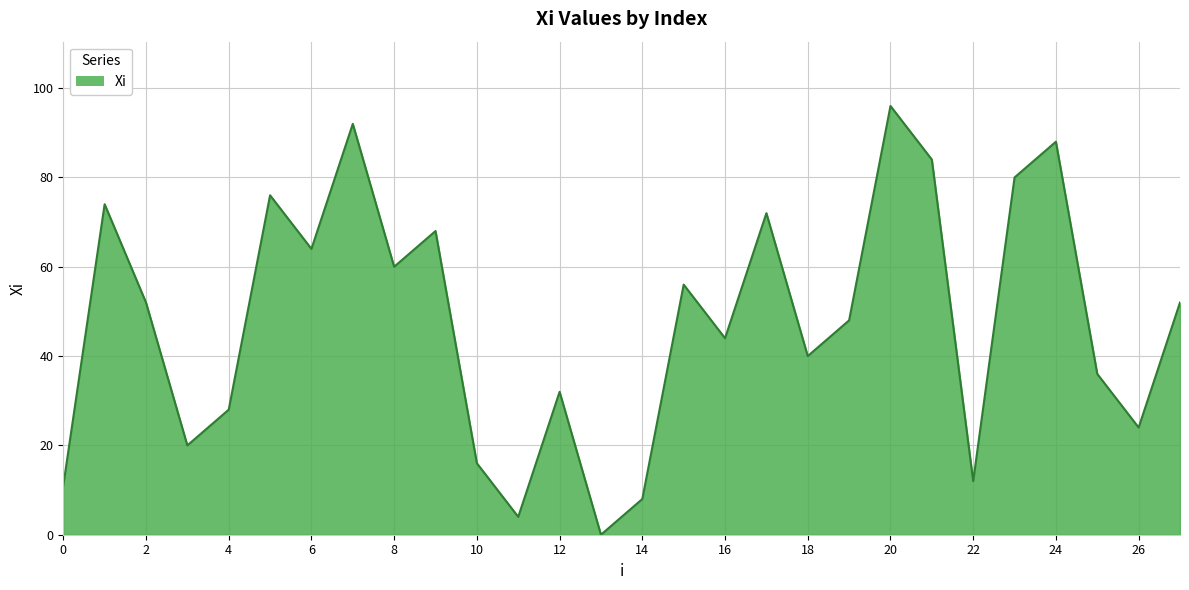

What is the maximum value shown in the chart?

96